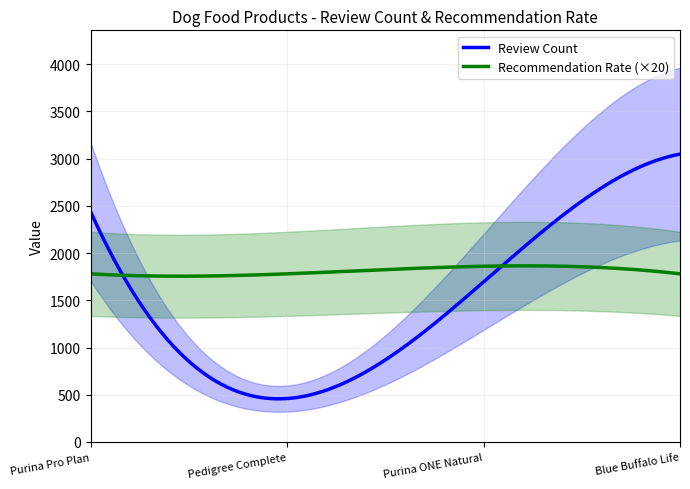

Reading left to right, list all the values displayed in this chart.

Review Count: 2437	460	1694	3047
Recommendation Rate: 89	89	93	89